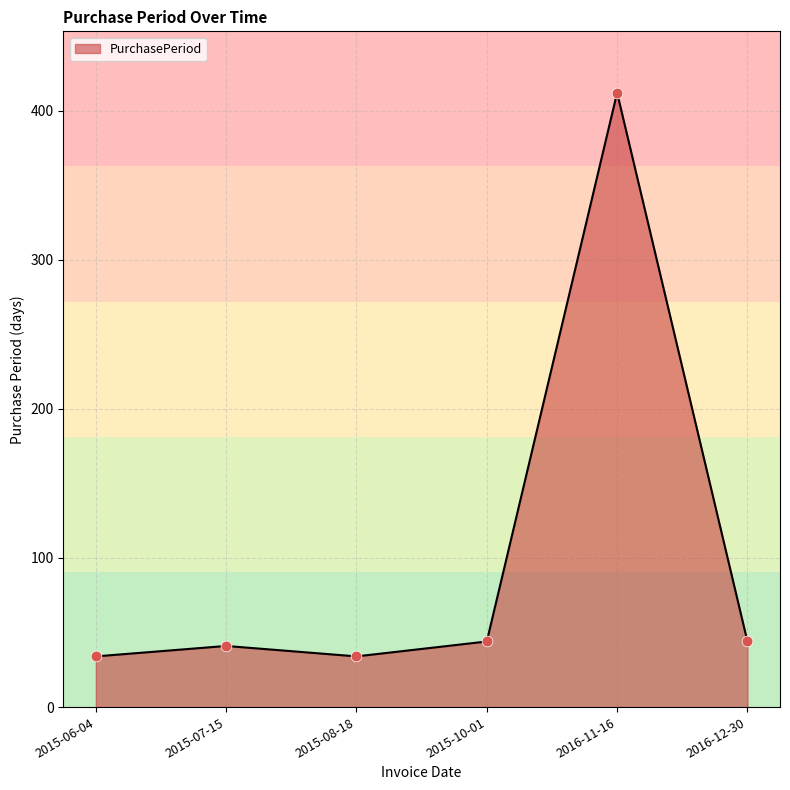

Approximately how many times larger is the value at 2015-06-04 compared to 2016-11-16?

0.1